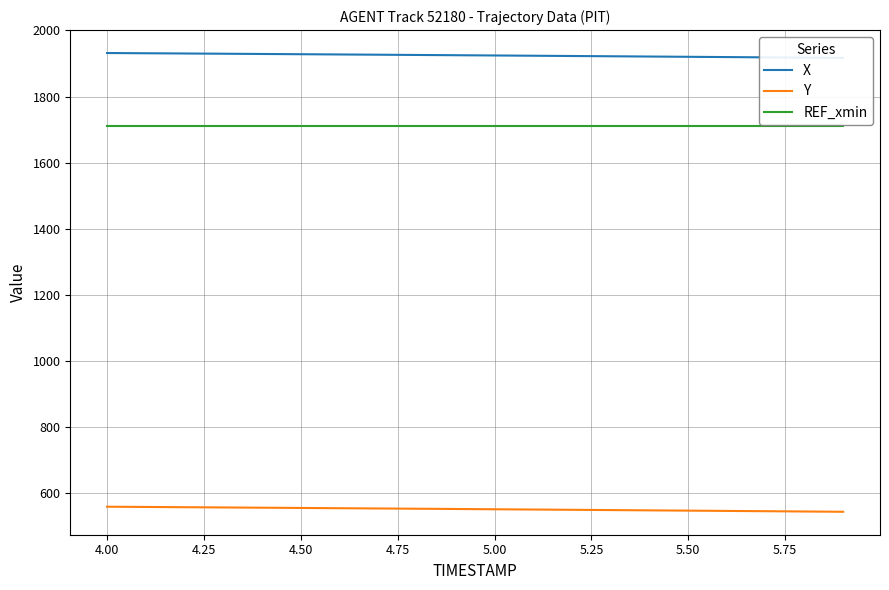

What is the minimum value for REF_xmin?

1711.5